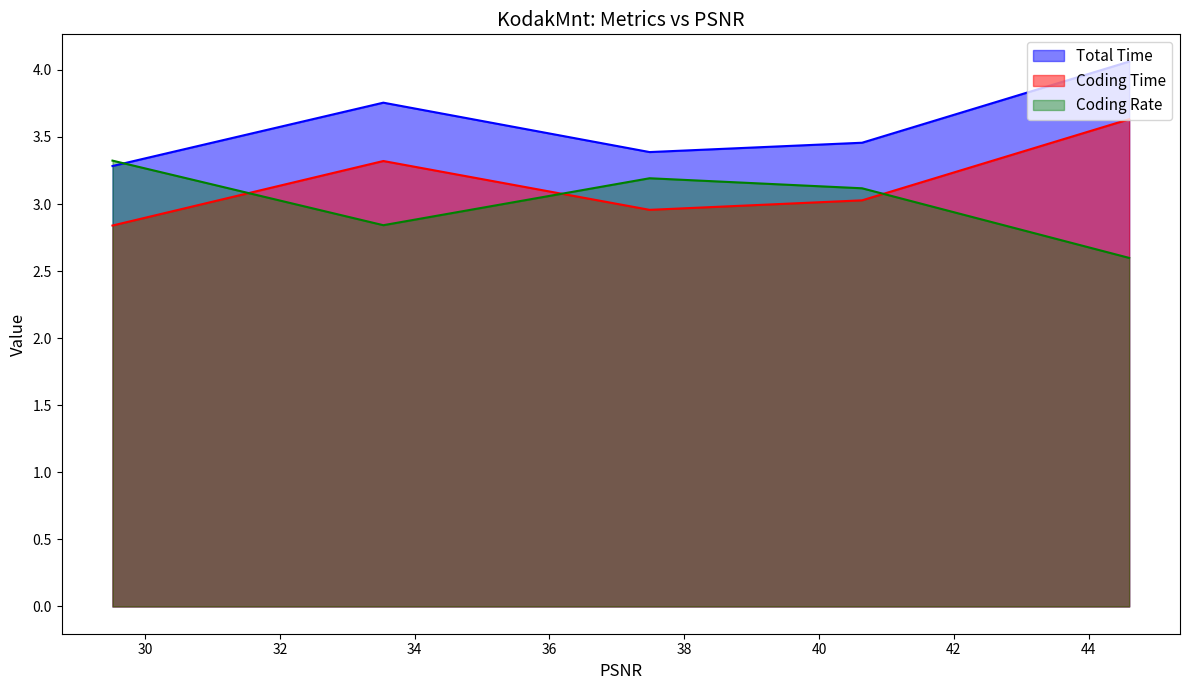

How many data points does each series have?

5